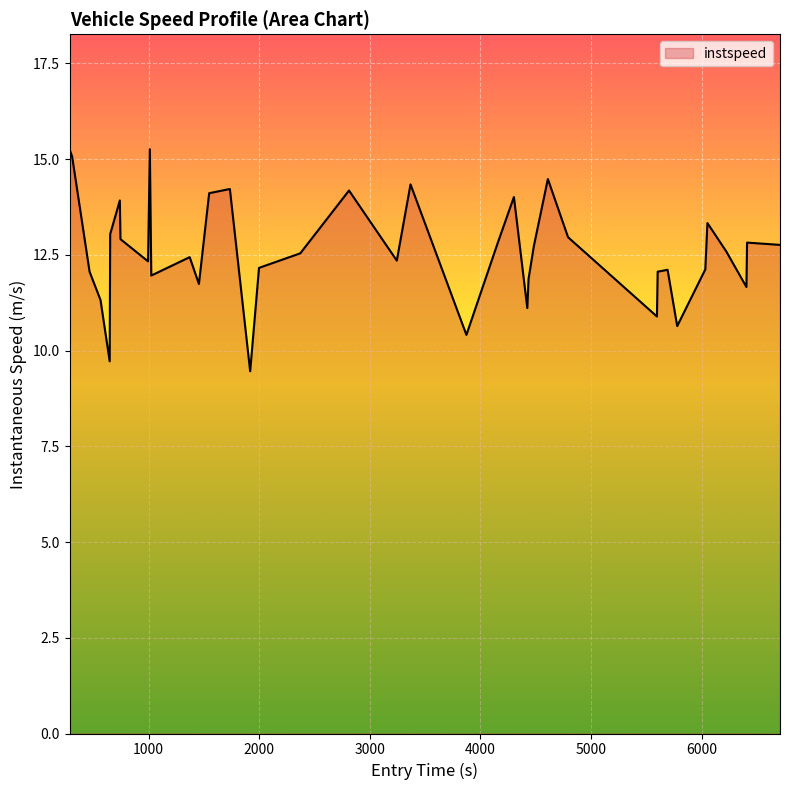

What is the difference between the maximum and minimum values?

5.8